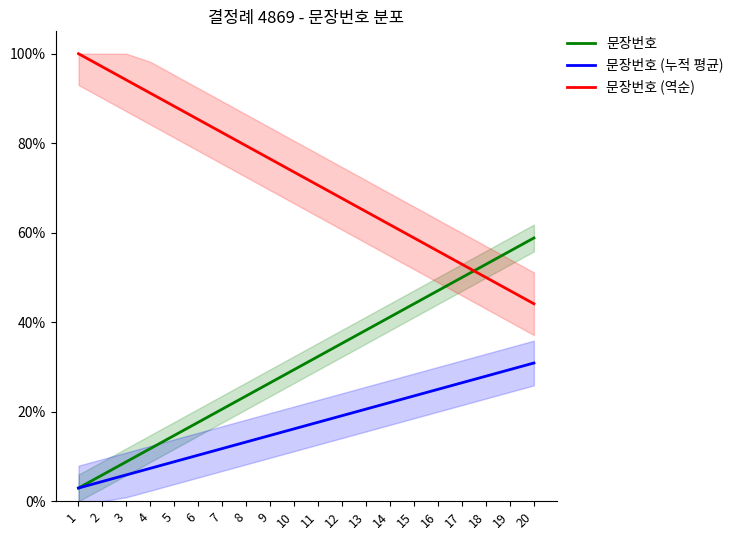

What are all the series names shown in the legend?

문장번호, 문장번호 (누적 평균), 문장번호 (역순)